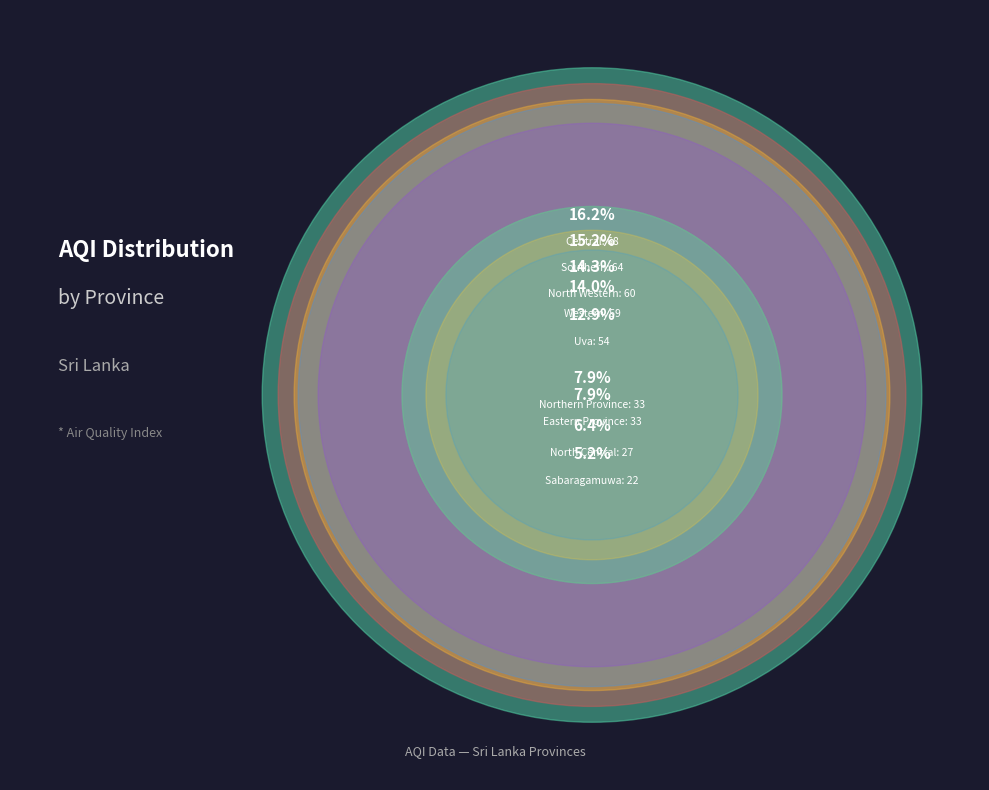

To the nearest percent, what is the difference between the North Central and Uva slice percentages?

6%